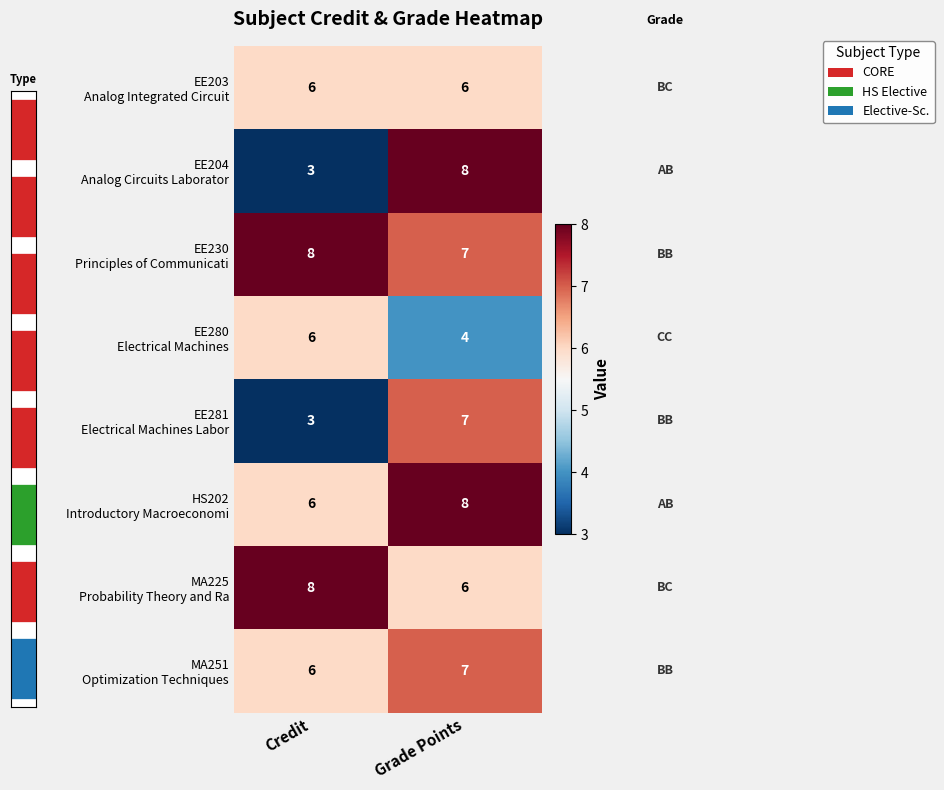

Rank the categories by EE230 Principles of Communicati value from highest to lowest.

Credit, Grade Points